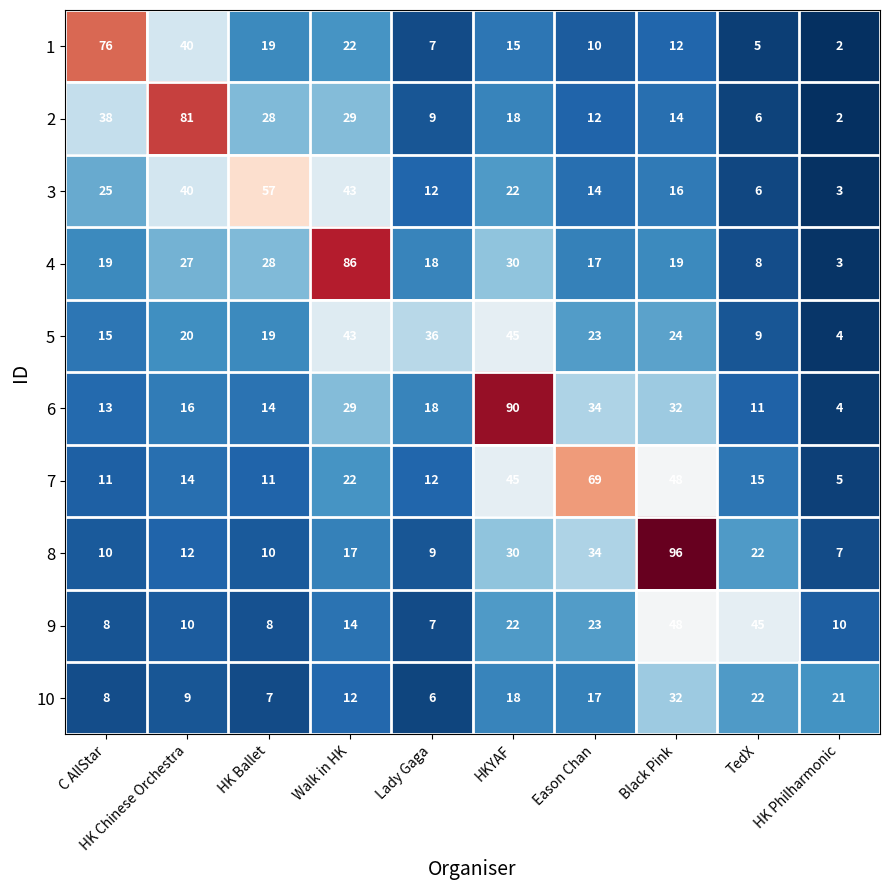

Count the number of data series in this chart.

10